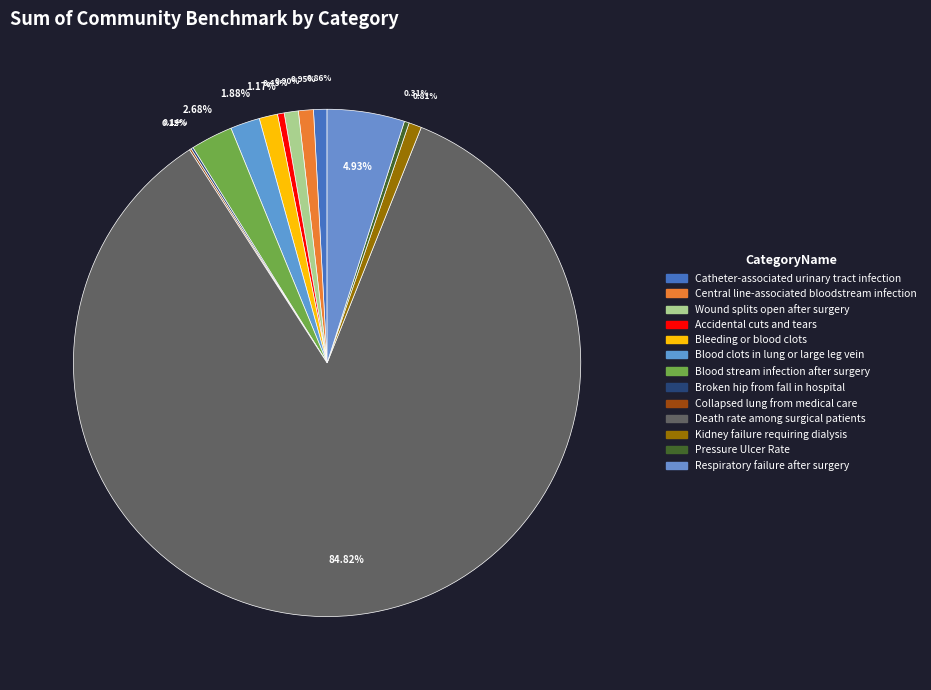

To the nearest percent, what percentage of the pie is Wound splits open after surgery?

1%